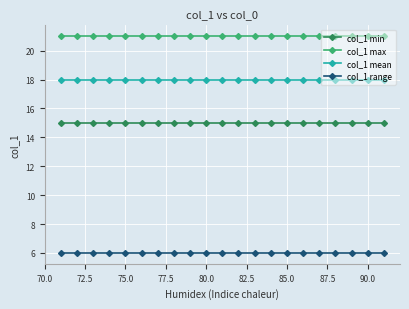

What is the value of the col_1 mean point at the 1st from the left?

18